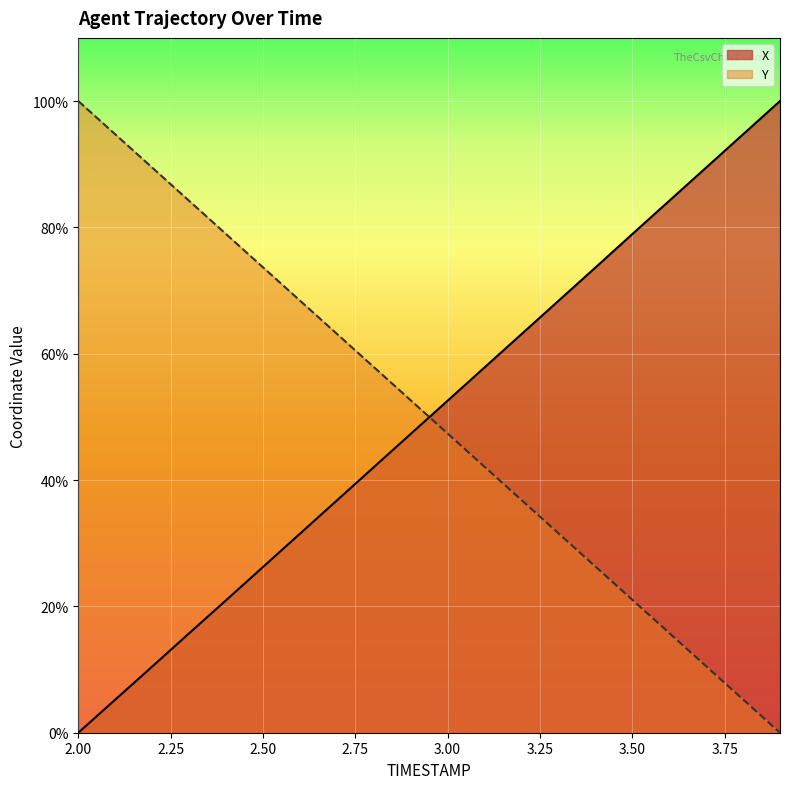

What is the label of the 20th point from the left?

3.9